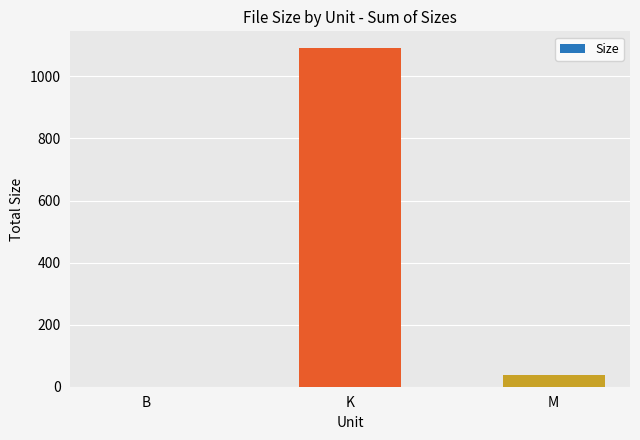

True or false: the data shows 38.1 at M.

True